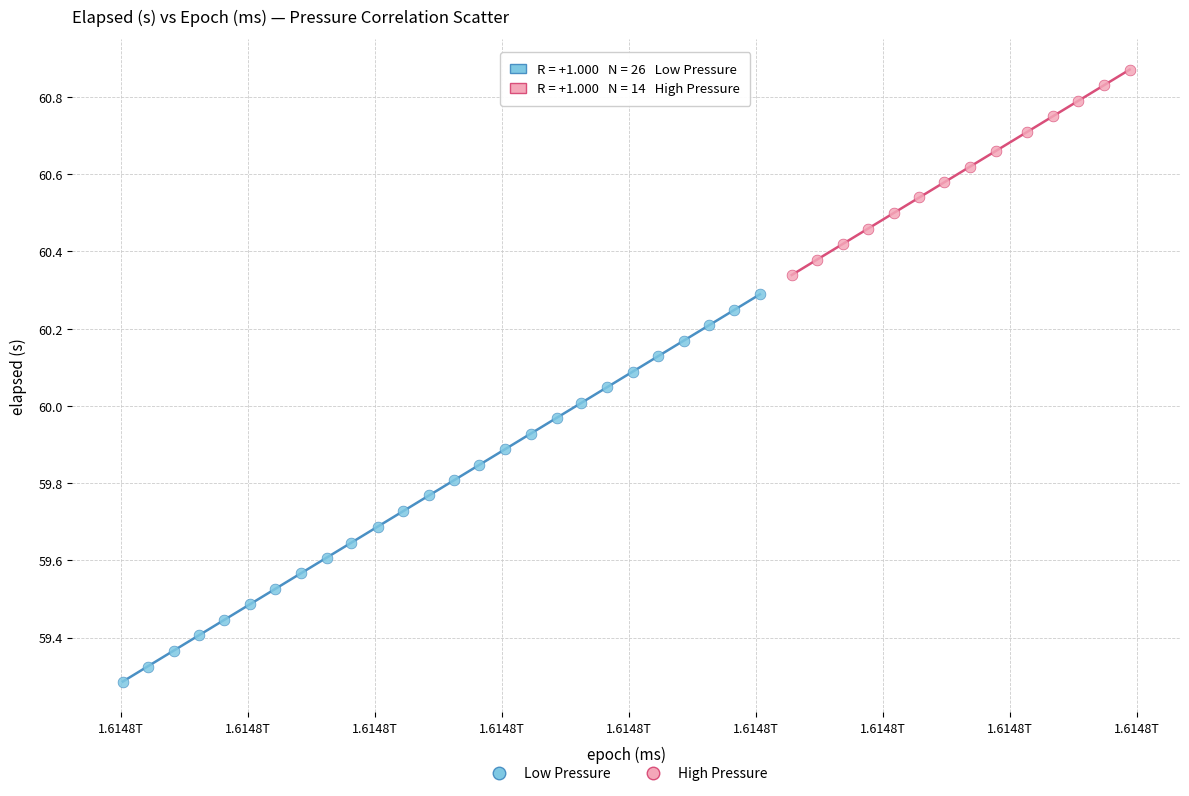

Which series reaches the minimum Y coordinate?

Low Pressure